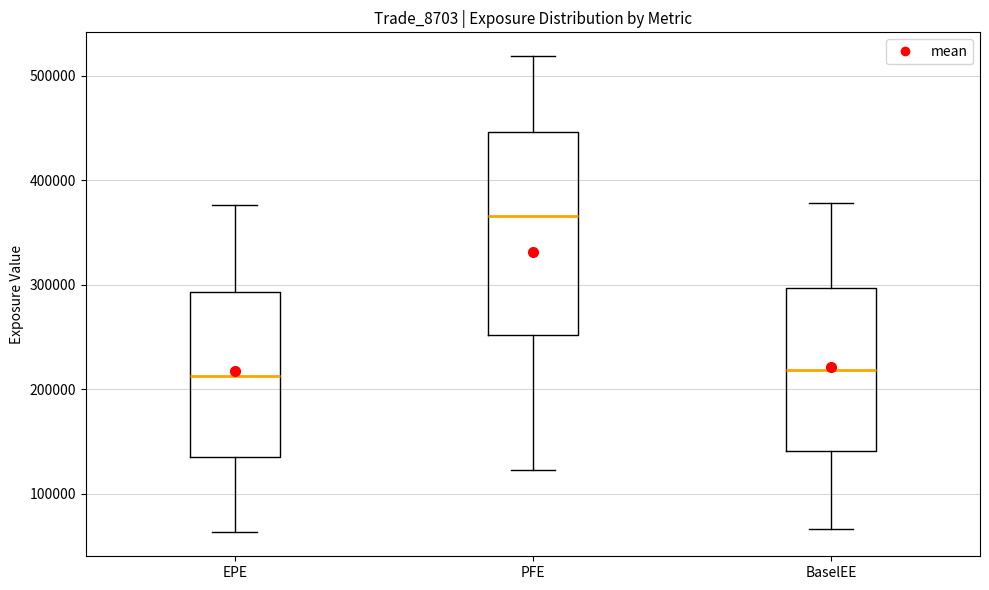

Reading left to right, read every box against the y-axis: the position of its median line, the range the box covers, and the ends of its whiskers. The values are not printed on the chart, so give them approximately, as read against the axis.

EPE: median 210000, box 140000 to 290000, whiskers 60000 to 380000
PFE: median 370000, box 250000 to 450000, whiskers 120000 to 520000
BaselEE: median 220000, box 140000 to 300000, whiskers 70000 to 380000